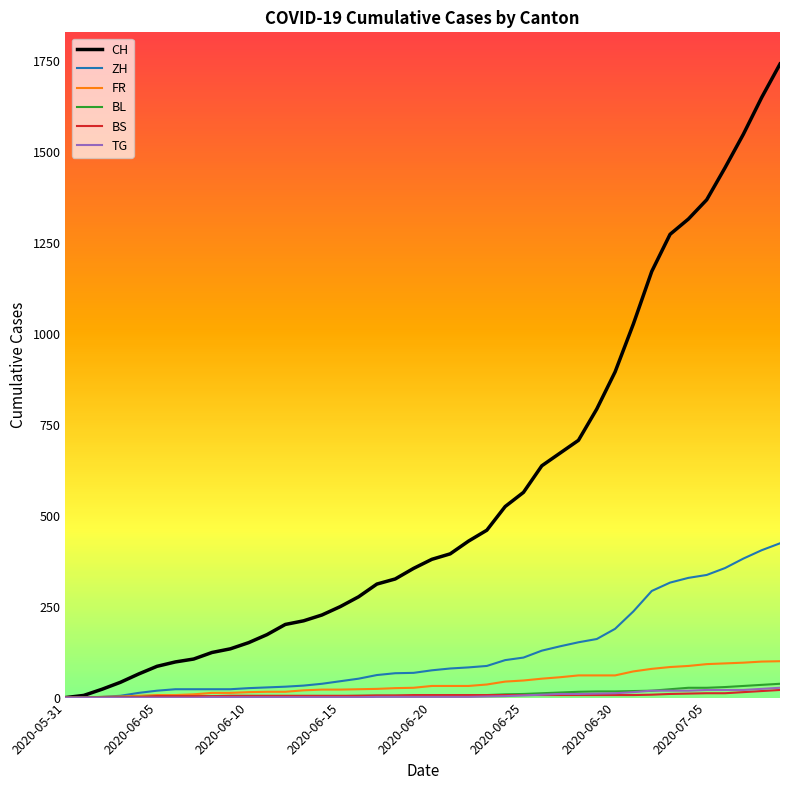

Which series has the largest total across all categories?

CH